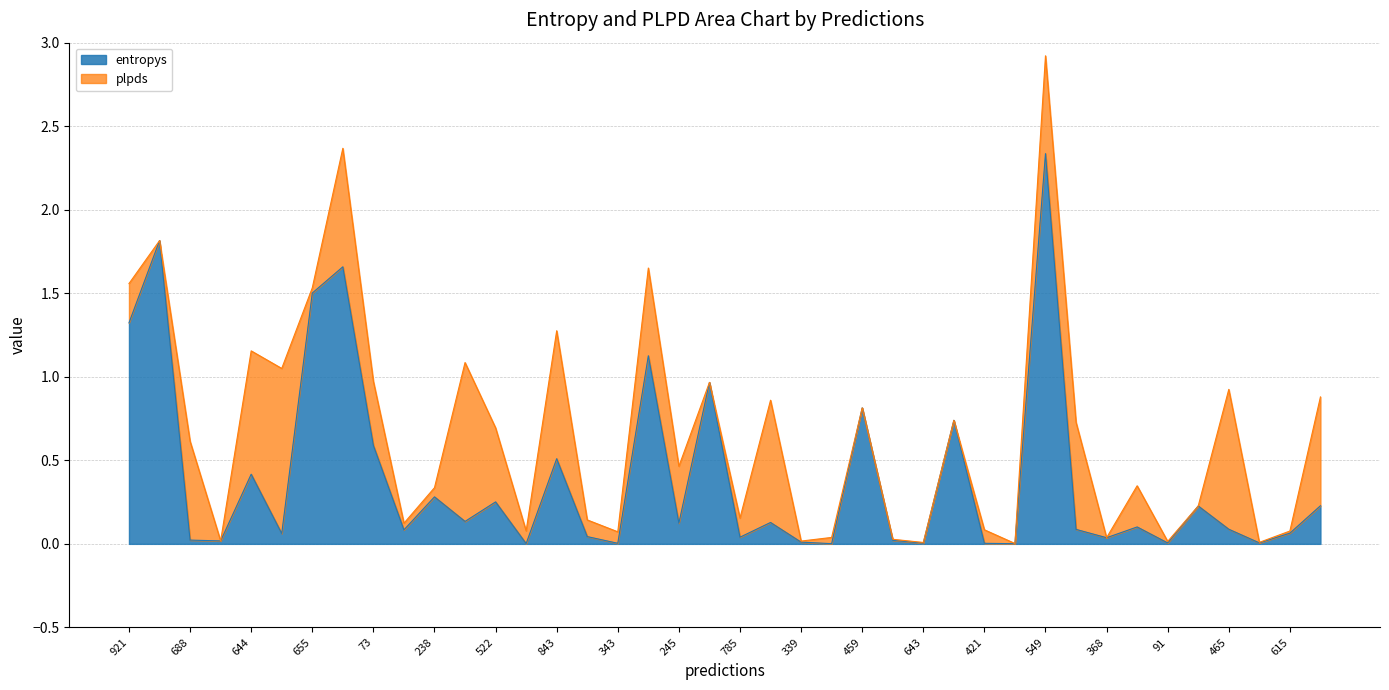

At which category is the sum across all series the highest?

549